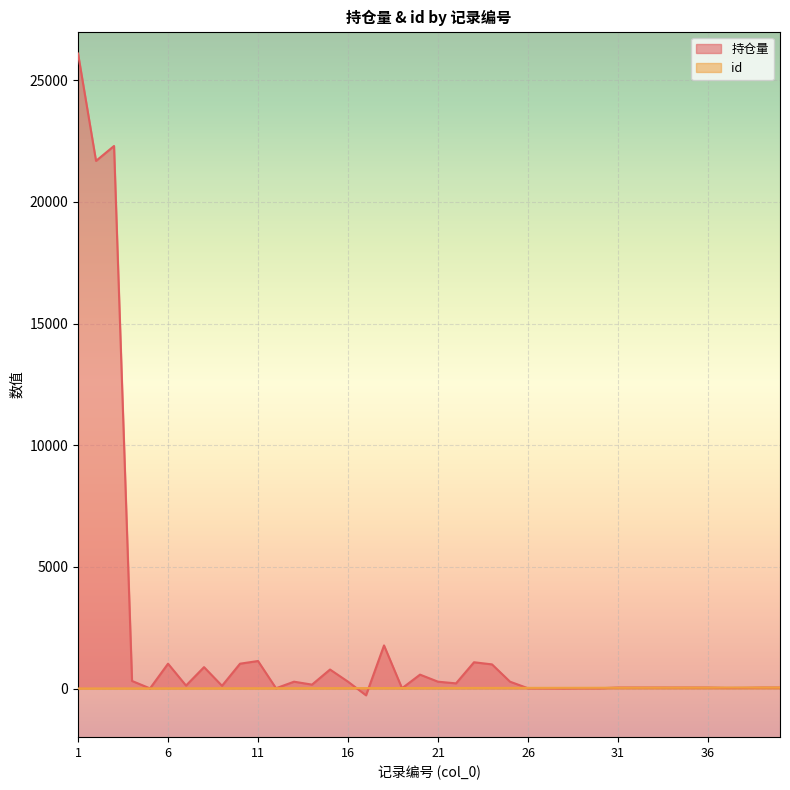

What is the difference between the id values at 2 and 39?

37